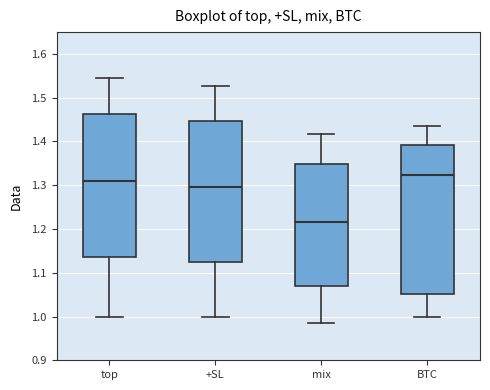

Which box's median line is the lowest?

mix